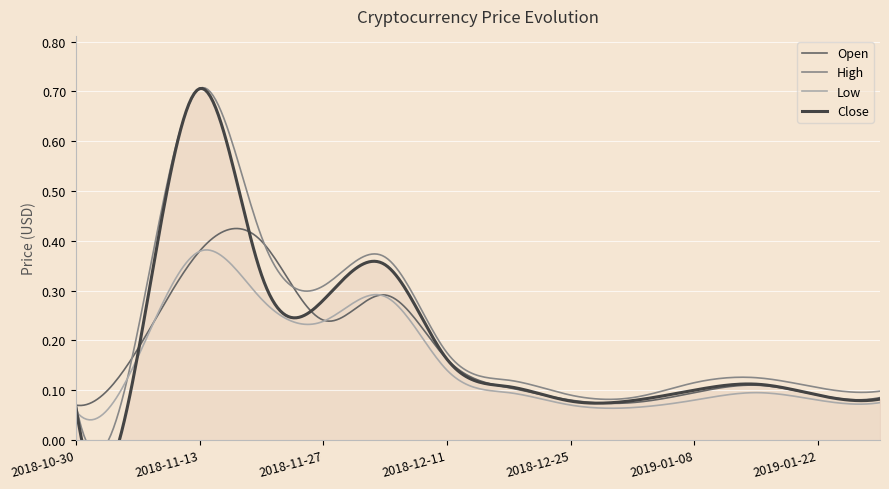

What is the label of the 1st point from the right?

2019-01-29